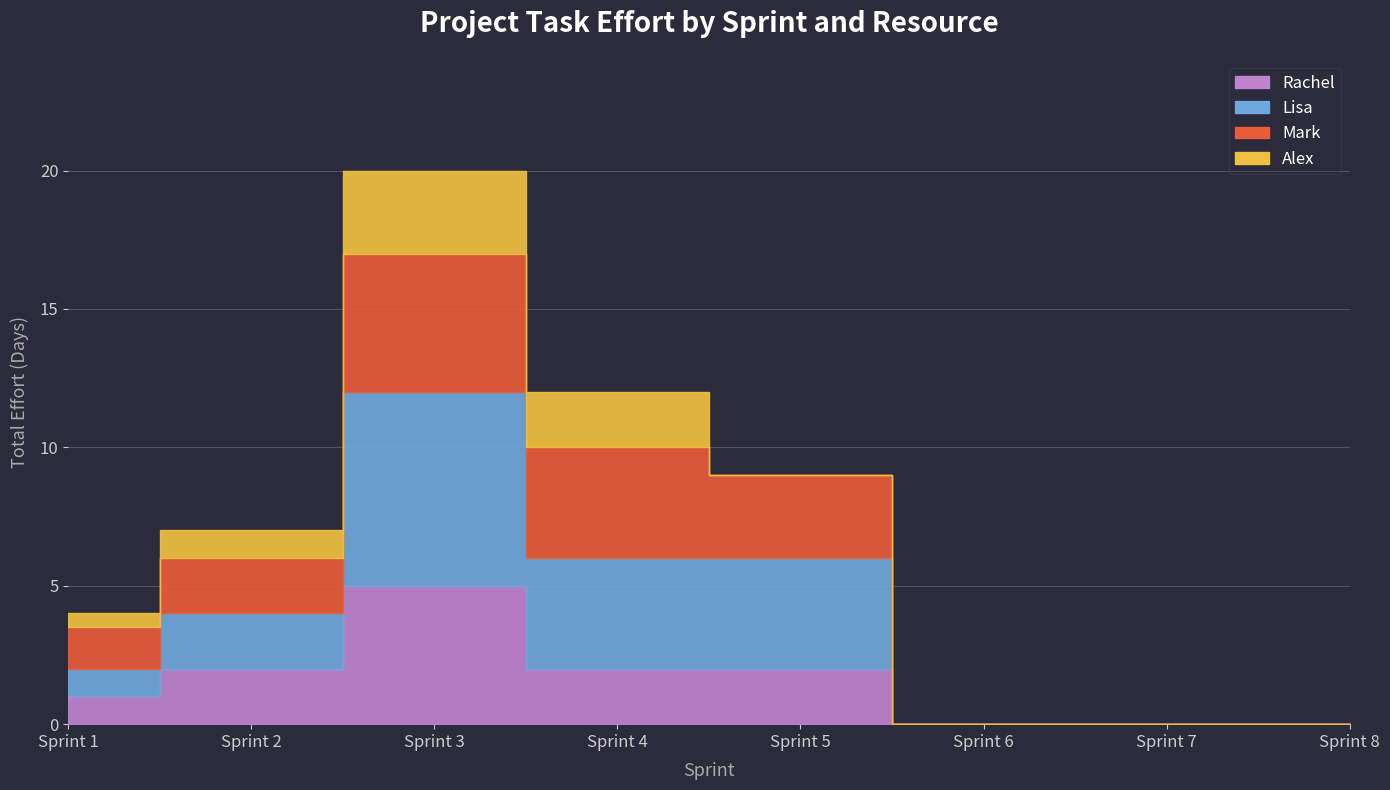

Reading right to left, what are all the values shown in this chart?

Rachel: Sprint 8=0.0	Sprint 7=0.0	Sprint 6=0.0	Sprint 5=2.0	Sprint 4=2.0	Sprint 3=5.0	Sprint 2=2.0	Sprint 1=1.0
Lisa: Sprint 8=0.0	Sprint 7=0.0	Sprint 6=0.0	Sprint 5=4.0	Sprint 4=4.0	Sprint 3=7.0	Sprint 2=2.0	Sprint 1=1.0
Mark: Sprint 8=0.0	Sprint 7=0.0	Sprint 6=0.0	Sprint 5=3.0	Sprint 4=4.0	Sprint 3=5.0	Sprint 2=2.0	Sprint 1=1.5
Alex: Sprint 8=0.0	Sprint 7=0.0	Sprint 6=0.0	Sprint 5=0.0	Sprint 4=2.0	Sprint 3=3.0	Sprint 2=1.0	Sprint 1=0.5